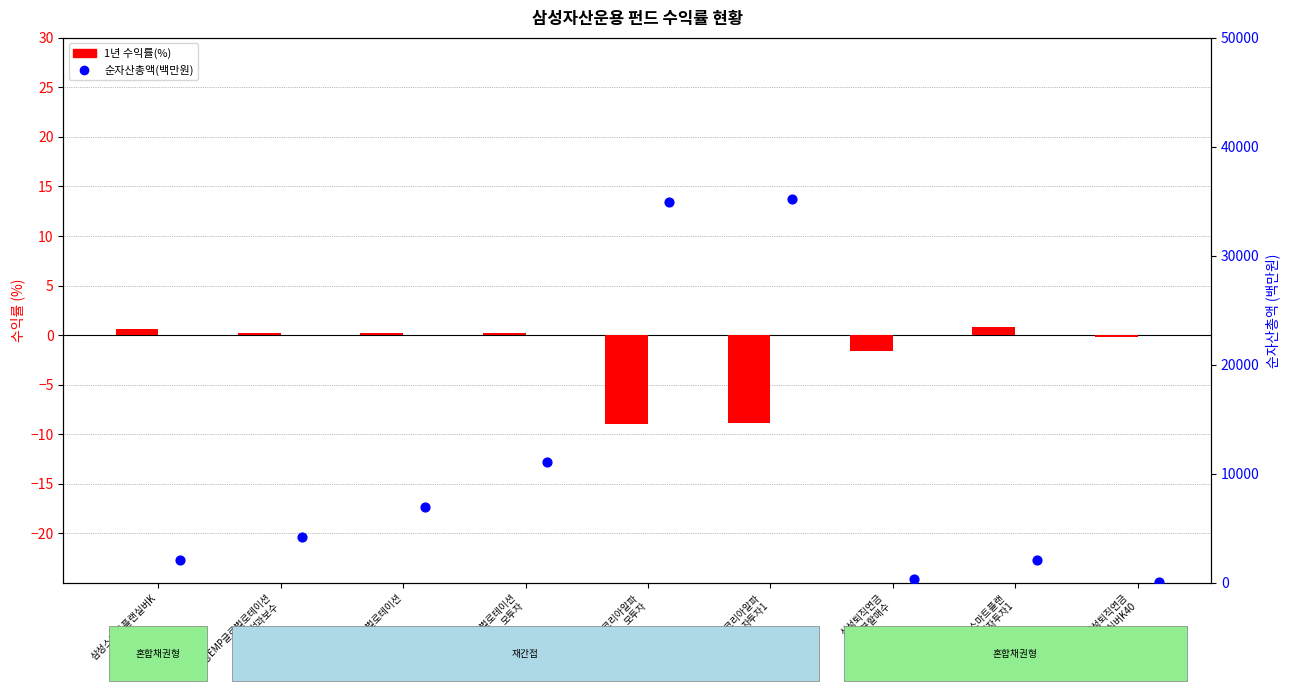

Is the value of 1년 수익률(%) at 삼성EMP글로벌로테이션 greater than the value of 순자산총액(백만원) at 삼성EMP코리아알파
모투자?

No